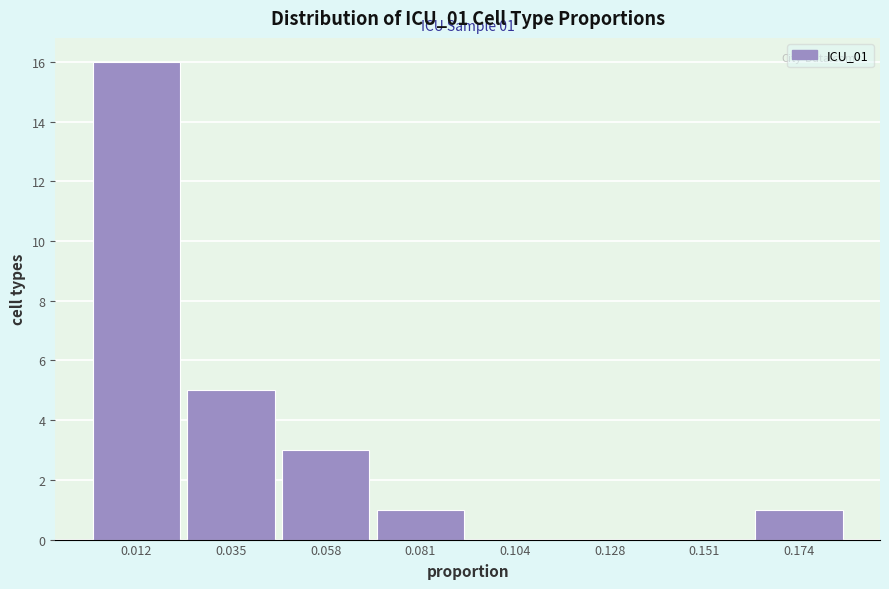

Which range on the x-axis has the tallest bar?

0.000 to 0.025